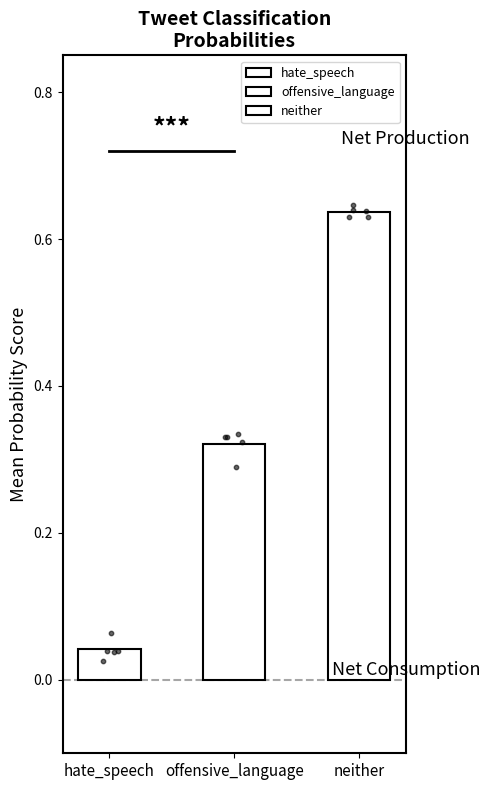

Which series contains the lowest Y value?

hate_speech